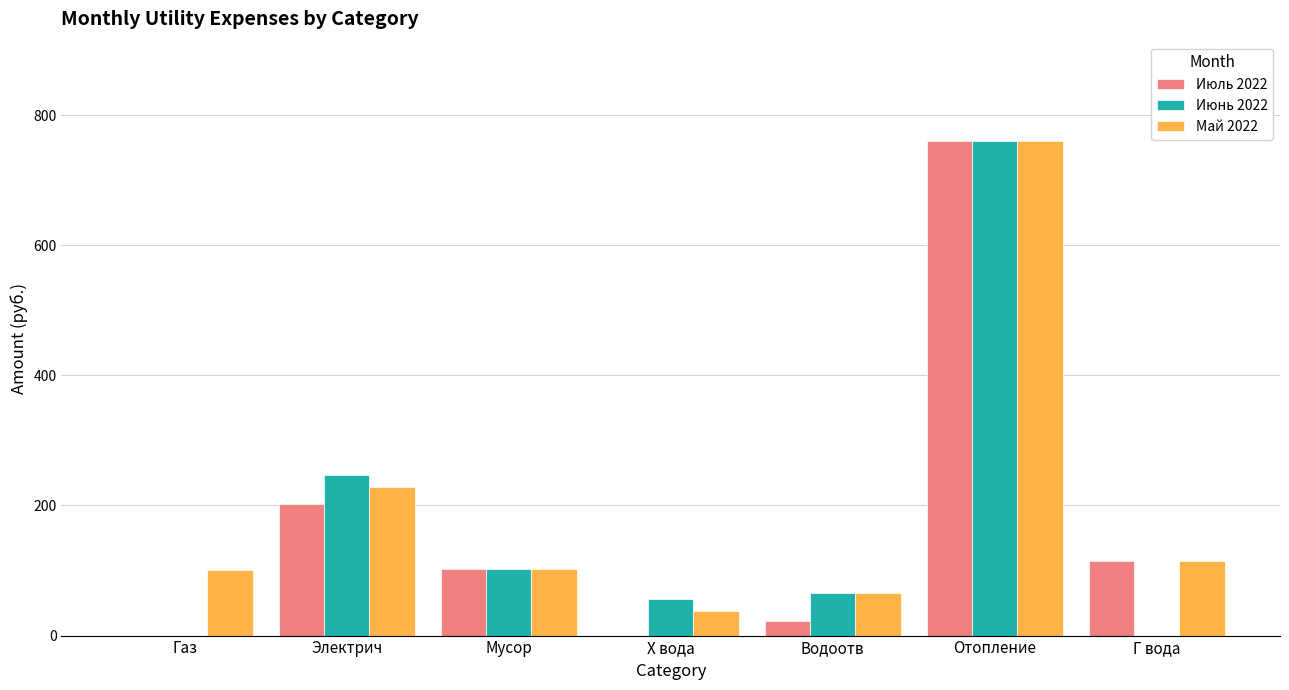

How many data points does each series have?

7